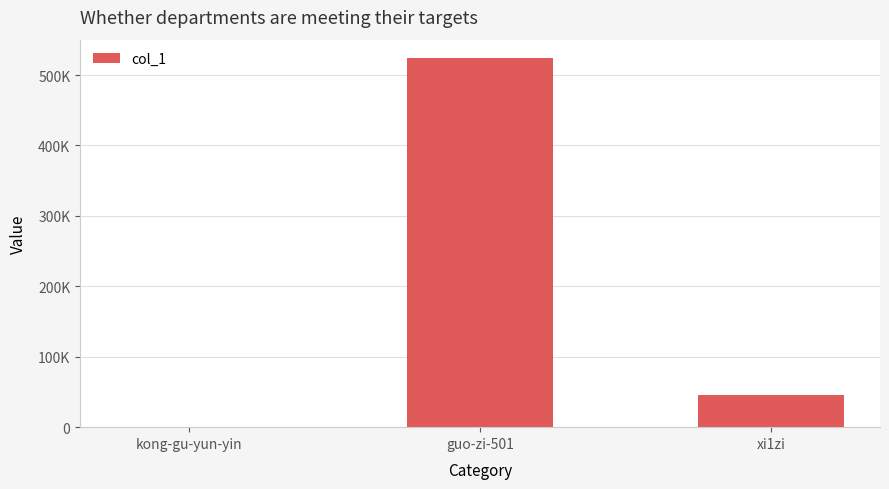

True or false: the data shows 45433 at xi1zi.

True